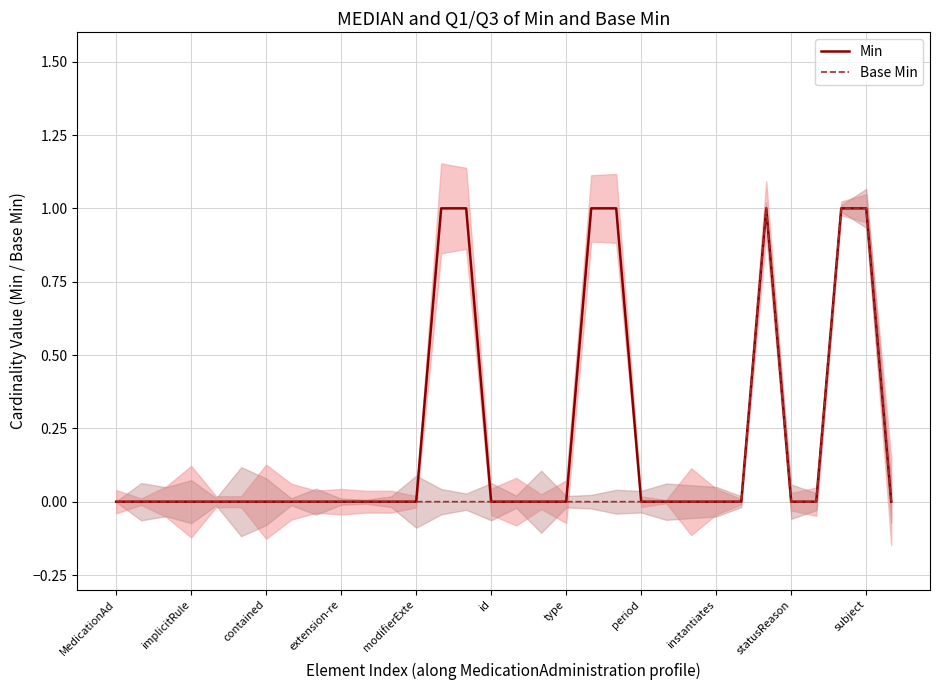

Which series has the largest range (max minus min)?

Min